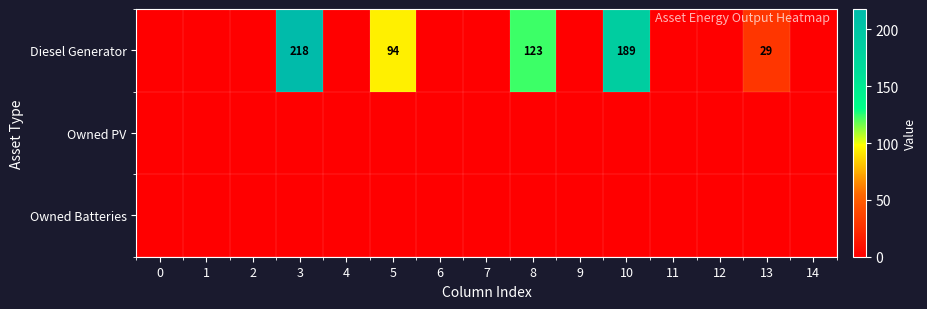

True or false: Diesel Generator has a value of 334 at 10.

False